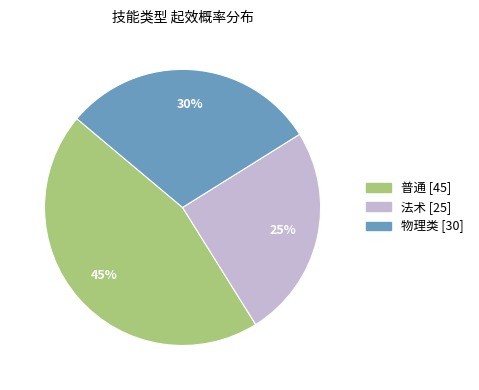

What is the largest slice in the pie chart?

普通